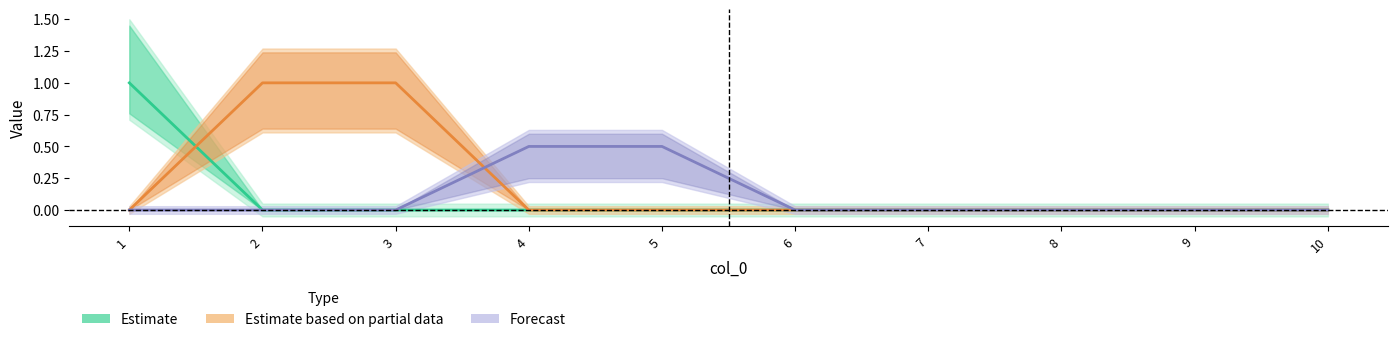

Which label corresponds to the smallest value in the chart?

2